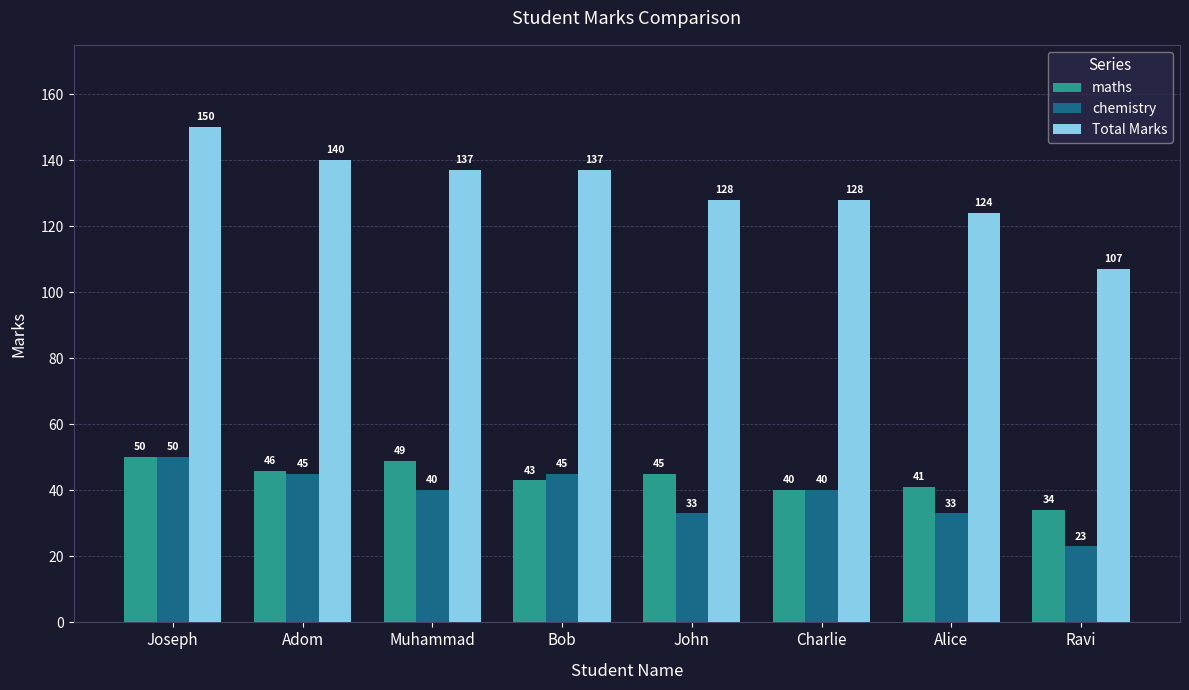

How many bars are there in each group?

3